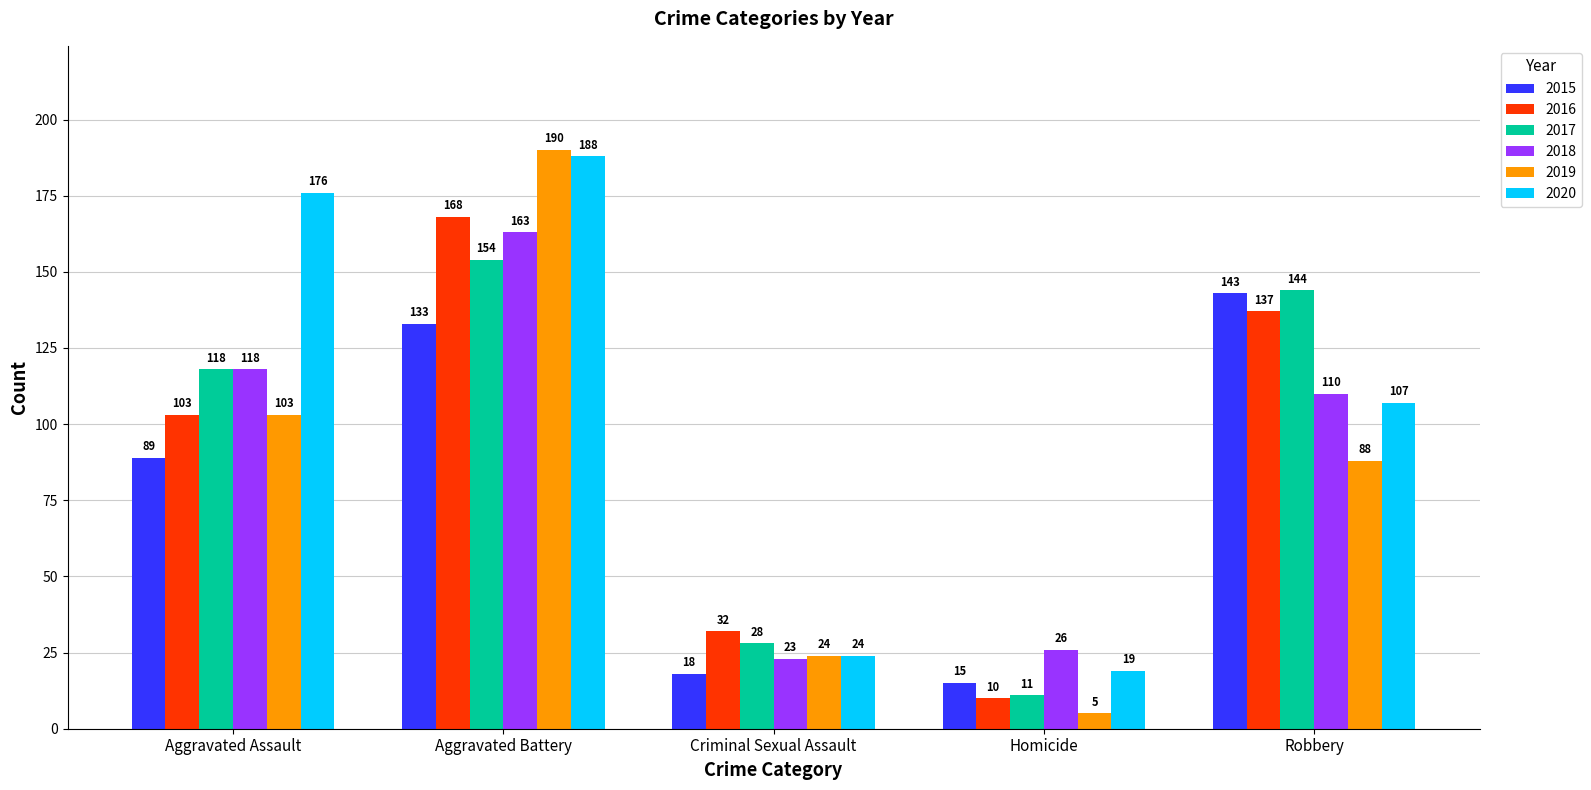

What is the total value across all series at Homicide?

86